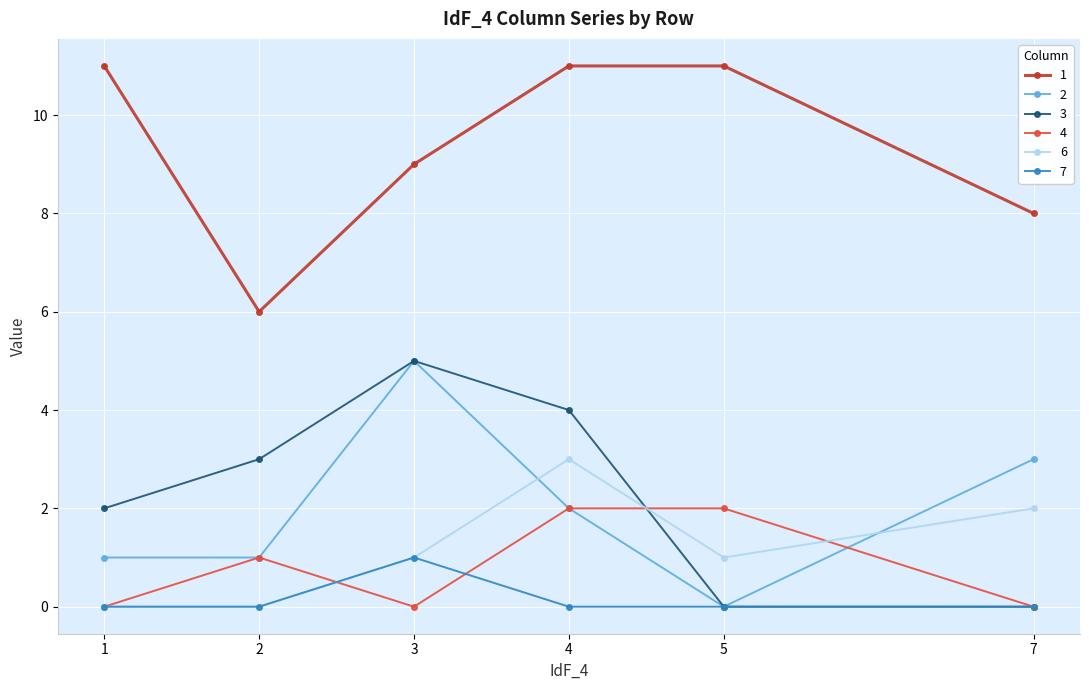

What is the spread (max minus min) of values at 7?

8